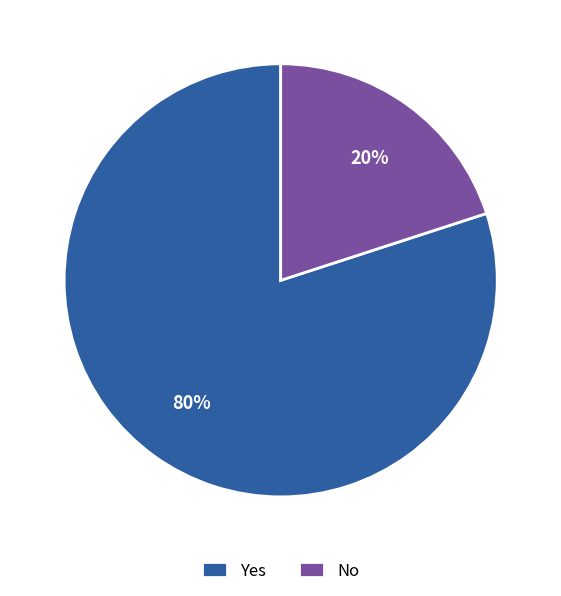

Is the sum of Yes and No greater than half?

Yes